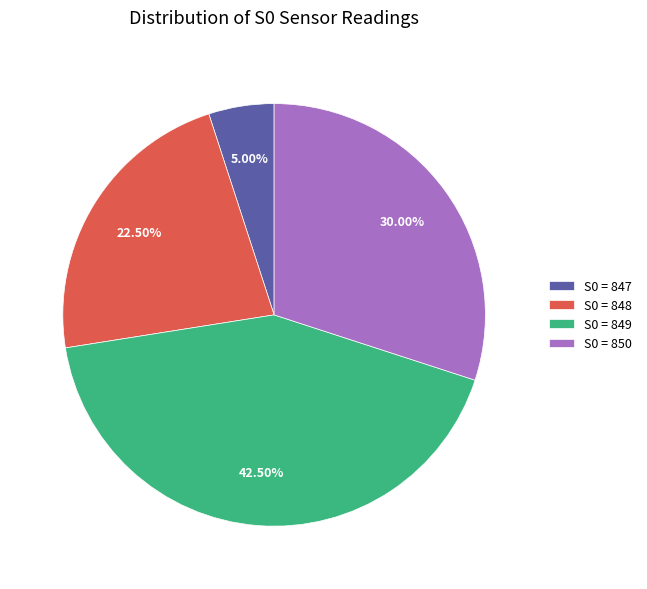

What is the ratio of the value at S0 = 849 to the value at S0 = 848?

1.9